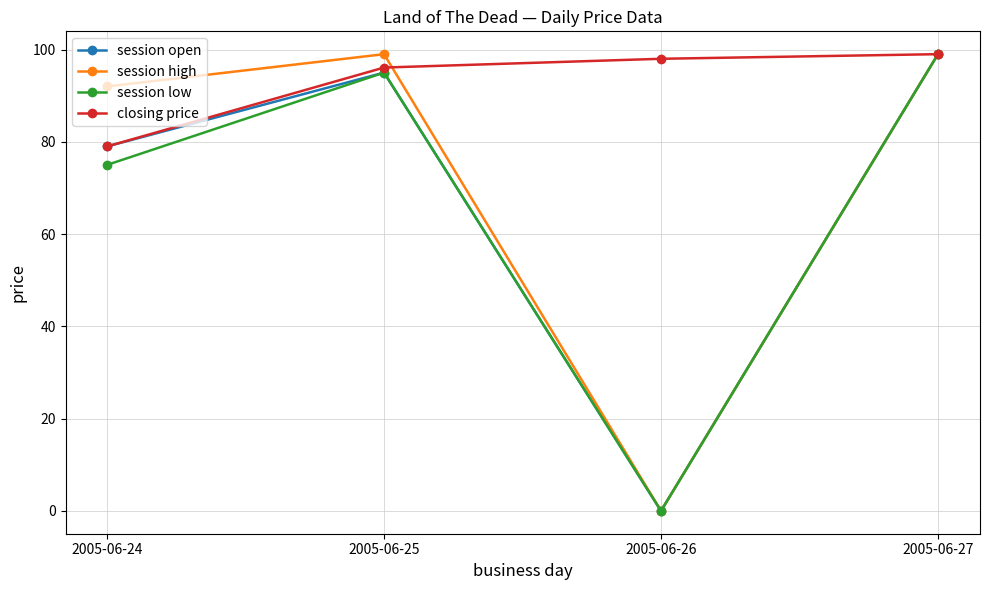

Which category has the lowest value across all series?

2005-06-26